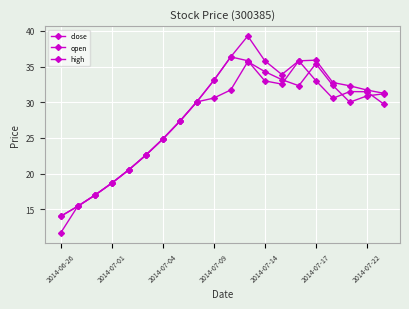

Count the number of data series in this chart.

3